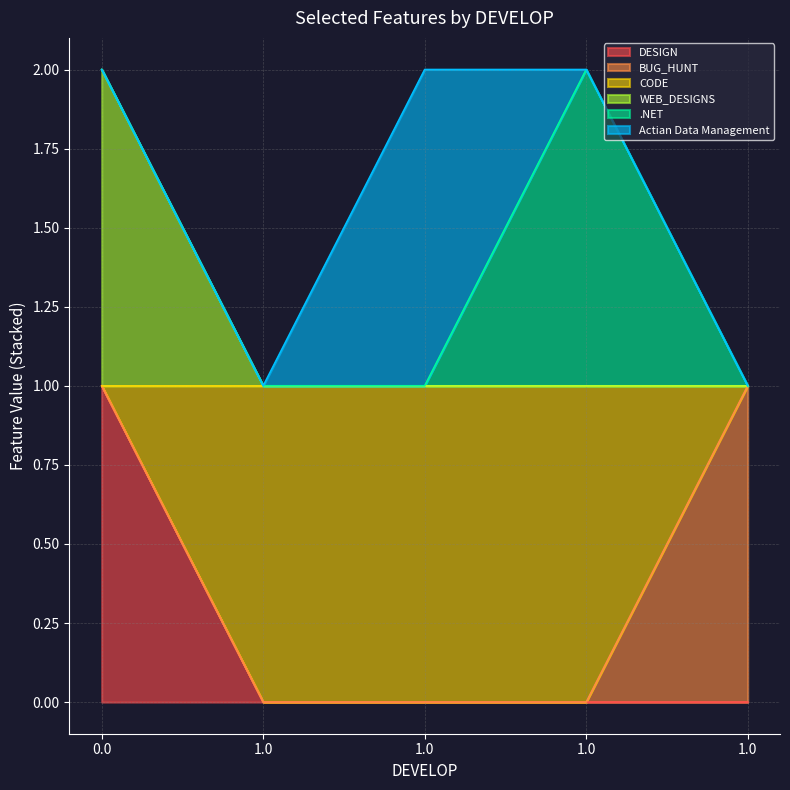

How many lines are shown in the chart?

6